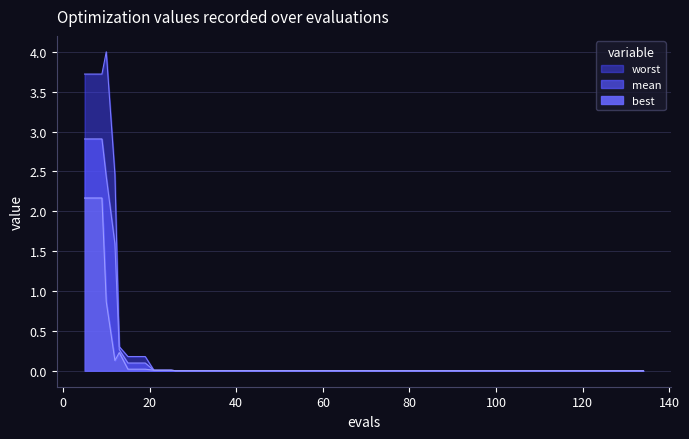

Reading left to right, transcribe all the data shown in this chart.

mean: 2.9	2.9	2.4	1.6	0.3	0.1	0.1	0.0	0.0	0.0	0.0	0.0	0.0	0.0	0.0	0.0	0.0	0.0	0.0	0.0	0.0	0.0	0.0	0.0	0.0	0.0	0.0	0.0	0.0	0.0	0.0	0.0	0.0	0.0	0.0	0.0	0.0	0.0	0.0	0.0
best: 2.2	2.2	0.9	0.1	0.2	0.0	0.0	0.0	0.0	0.0	0.0	0.0	0.0	0.0	0.0	0.0	0.0	0.0	0.0	0.0	0.0	0.0	0.0	0.0	0.0	0.0	0.0	0.0	0.0	0.0	0.0	0.0	0.0	0.0	0.0	0.0	0.0	0.0	0.0	0.0
worst: 3.7	3.7	4.0	2.5	0.3	0.2	0.2	0.0	0.0	0.0	0.0	0.0	0.0	0.0	0.0	0.0	0.0	0.0	0.0	0.0	0.0	0.0	0.0	0.0	0.0	0.0	0.0	0.0	0.0	0.0	0.0	0.0	0.0	0.0	0.0	0.0	0.0	0.0	0.0	0.0